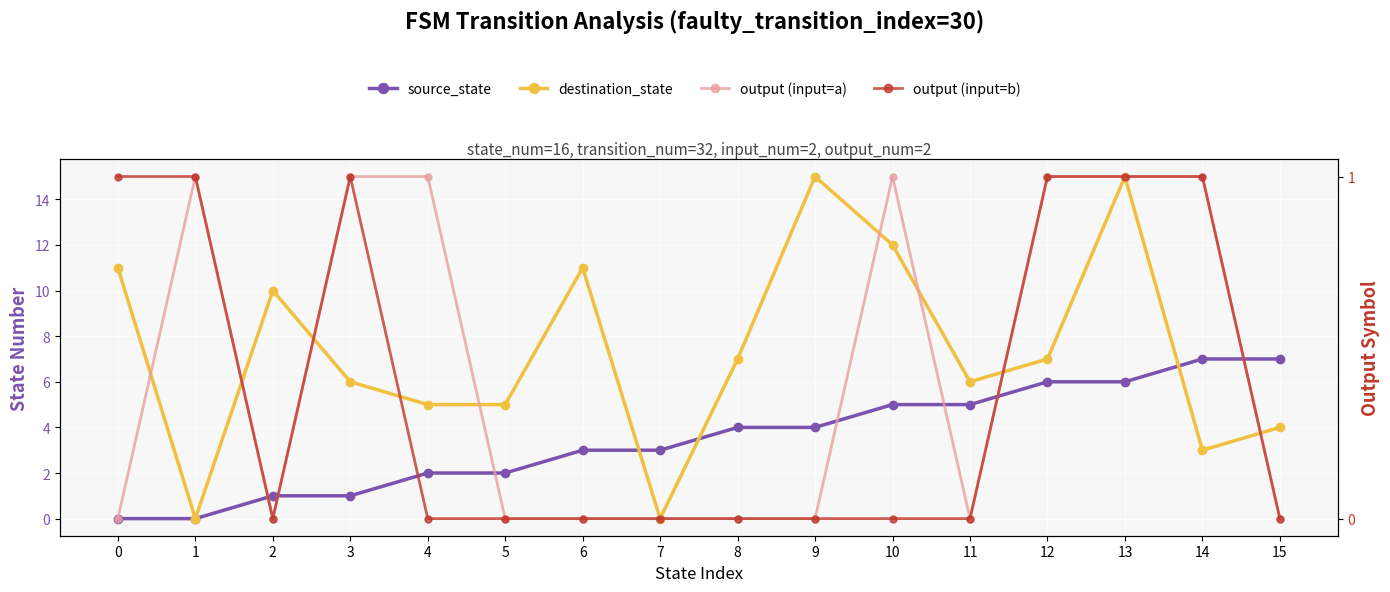

True or false: destination_state has a value of 6 at 11.

True